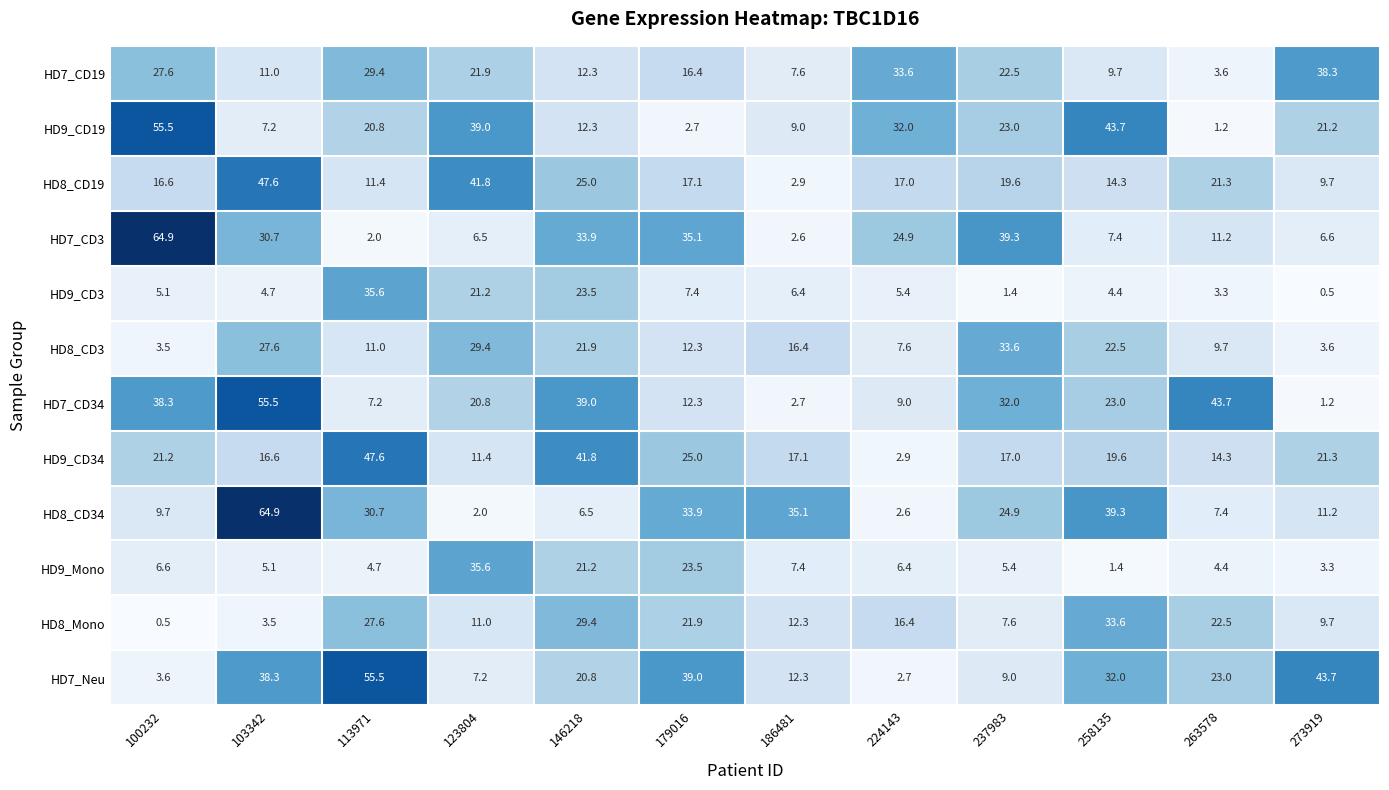

Is it true that HD8_CD34 equals 9.7 at 100232?

True